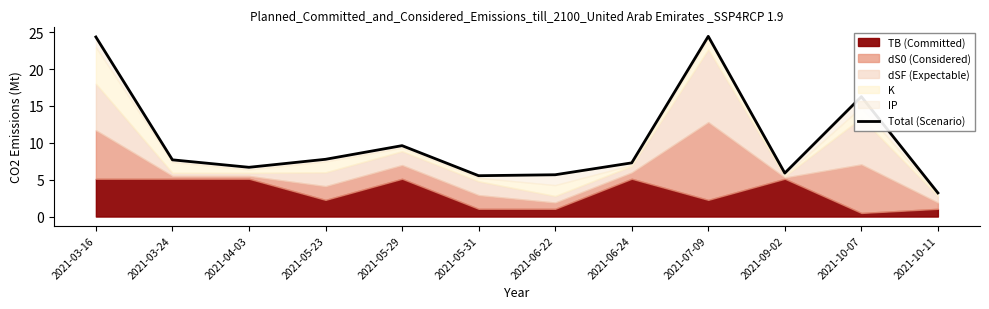

Rank the categories by value from highest to lowest.

2021-07-09, 2021-03-16, 2021-10-07, 2021-05-29, 2021-05-23, 2021-03-24, 2021-06-24, 2021-04-03, 2021-09-02, 2021-06-22, 2021-05-31, 2021-10-11